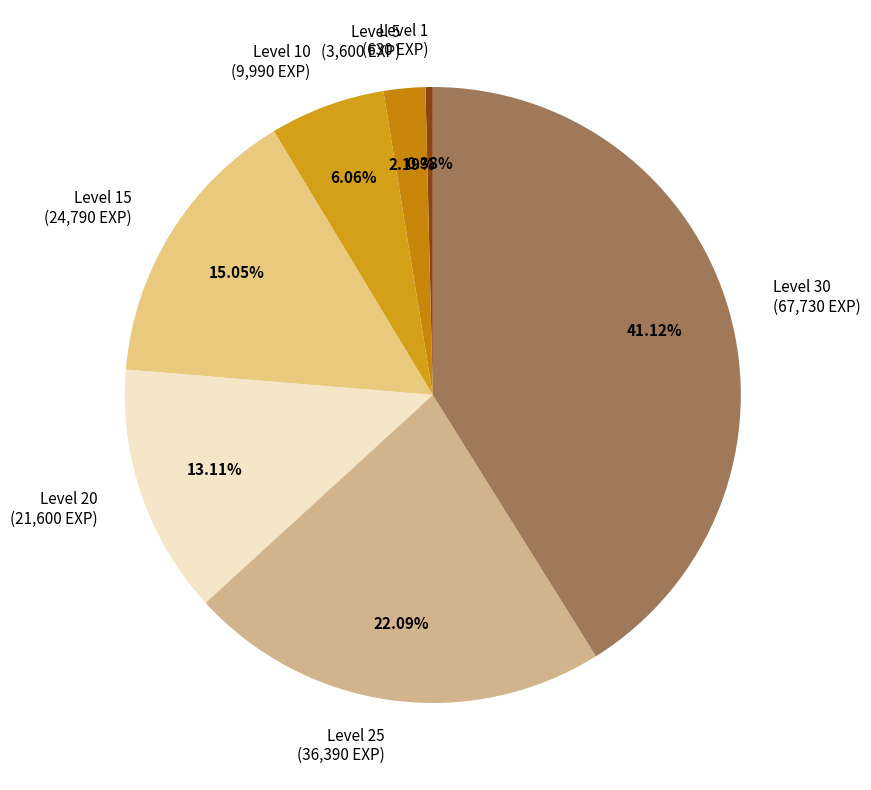

Is the sum of Level 15 (24,790 EXP) and Level 10 (9,990 EXP) greater than half?

No